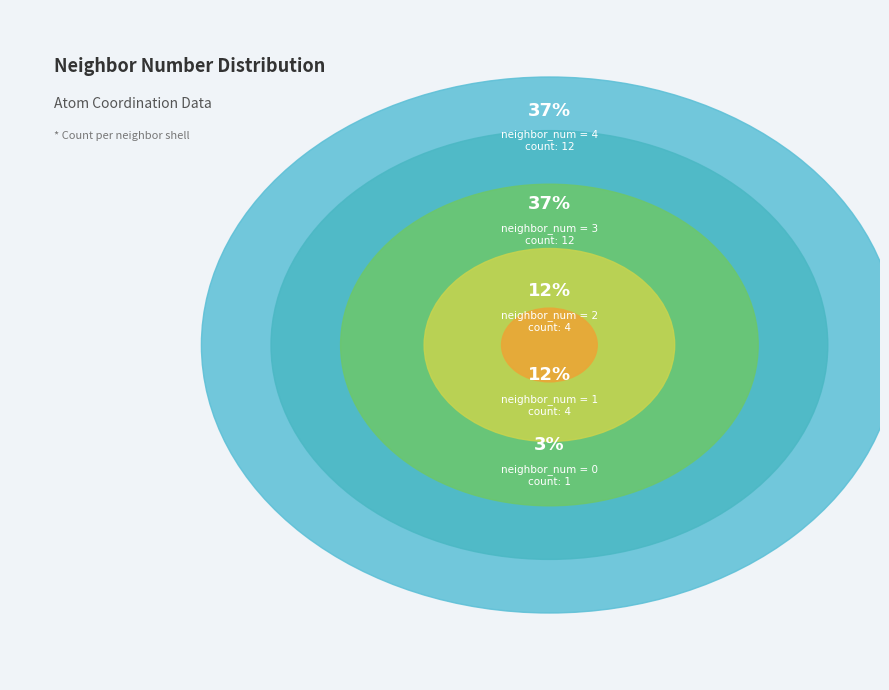

Rank the categories by value from highest to lowest.

3, 4, 1, 2, 0